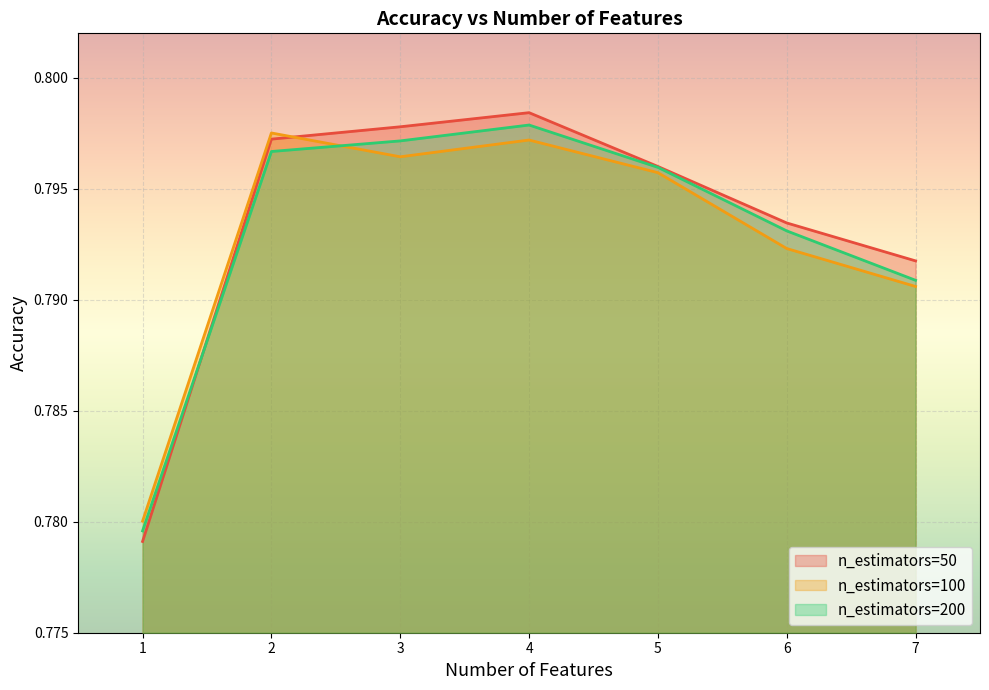

What are all the series names shown in the legend?

n_estimators=50, n_estimators=100, n_estimators=200